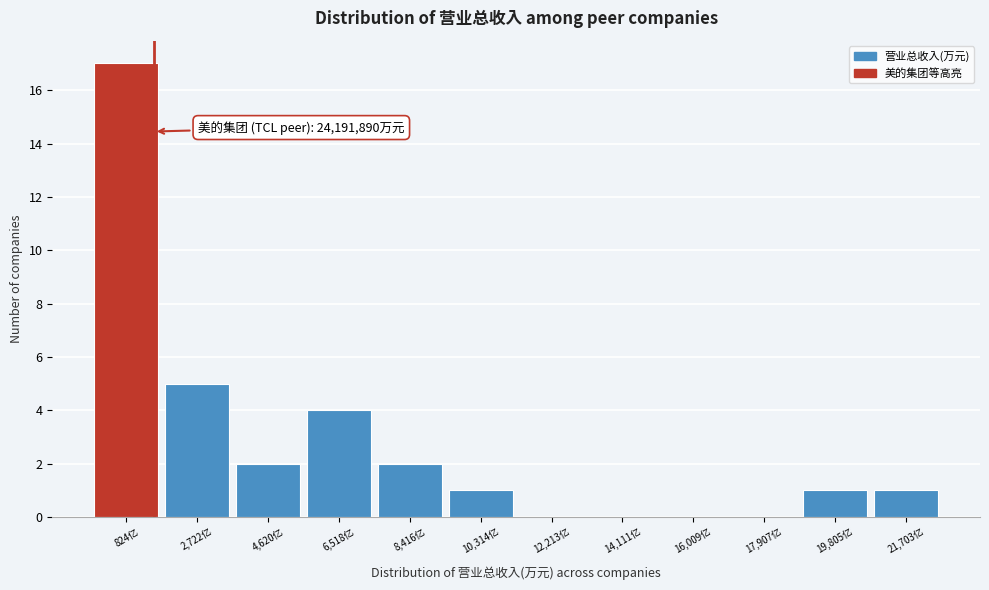

Reading left to right, list all the values displayed in this chart.

824亿=17	2,722亿=5	4,620亿=2	6,518亿=4	8,416亿=2	10,314亿=1	12,213亿=0	14,111亿=0	16,009亿=0	17,907亿=0	19,805亿=1	21,703亿=1